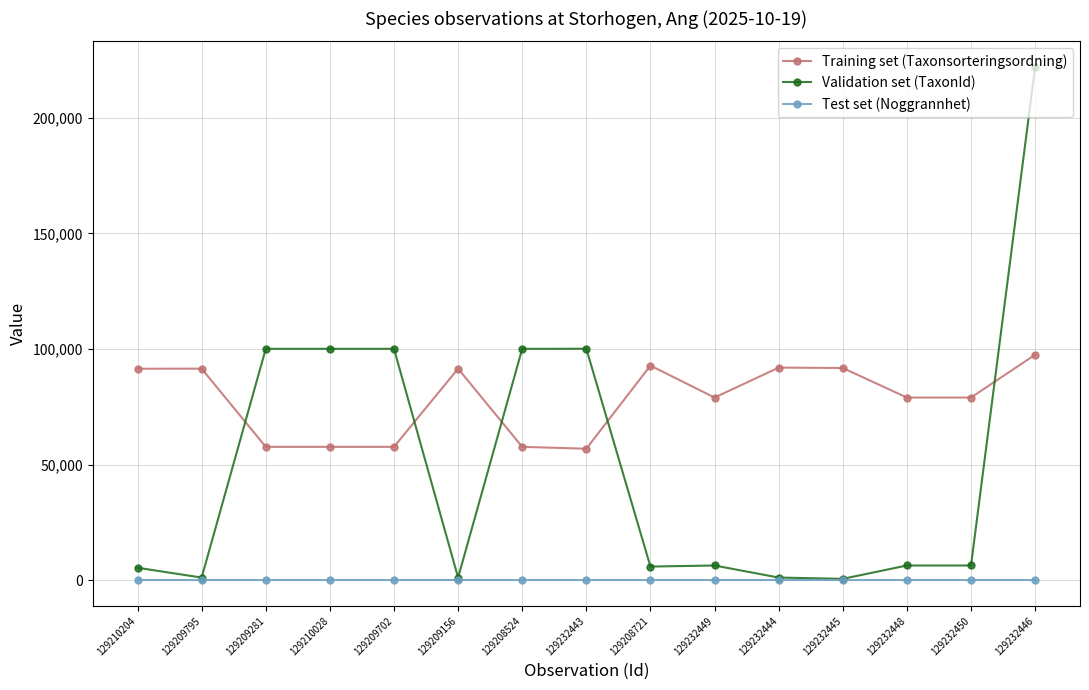

Which label corresponds to the largest value in the chart?

129232446